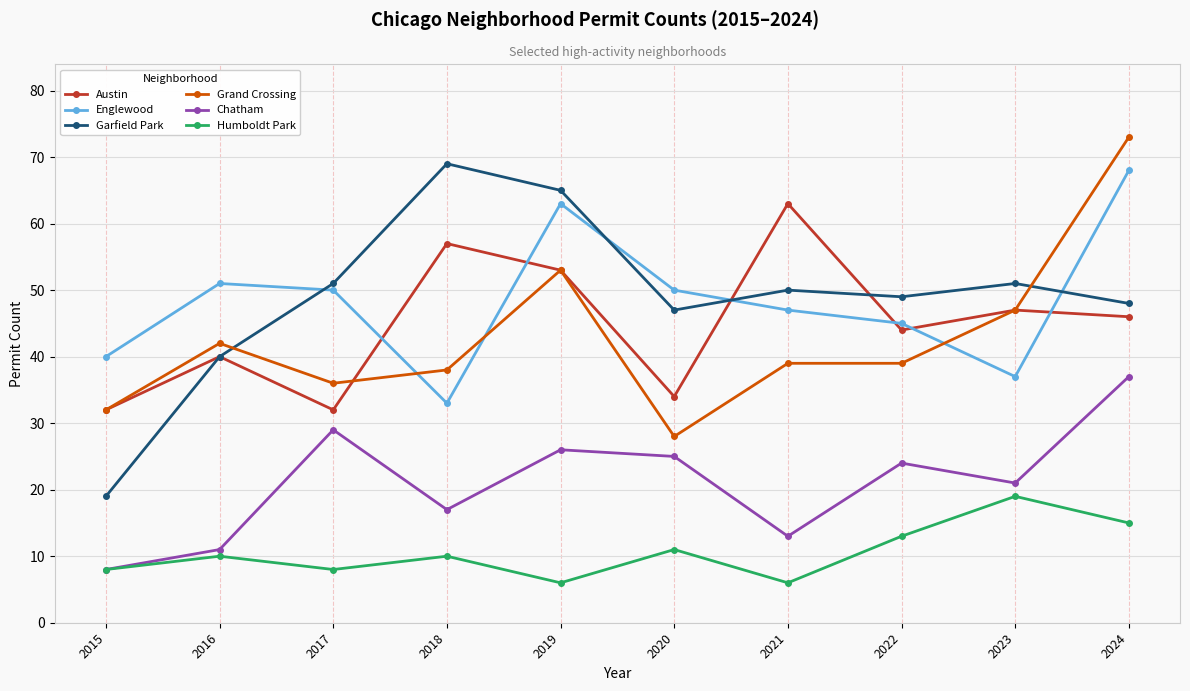

Rank the categories by Chatham value from lowest to highest.

2015, 2016, 2021, 2018, 2023, 2022, 2020, 2019, 2017, 2024